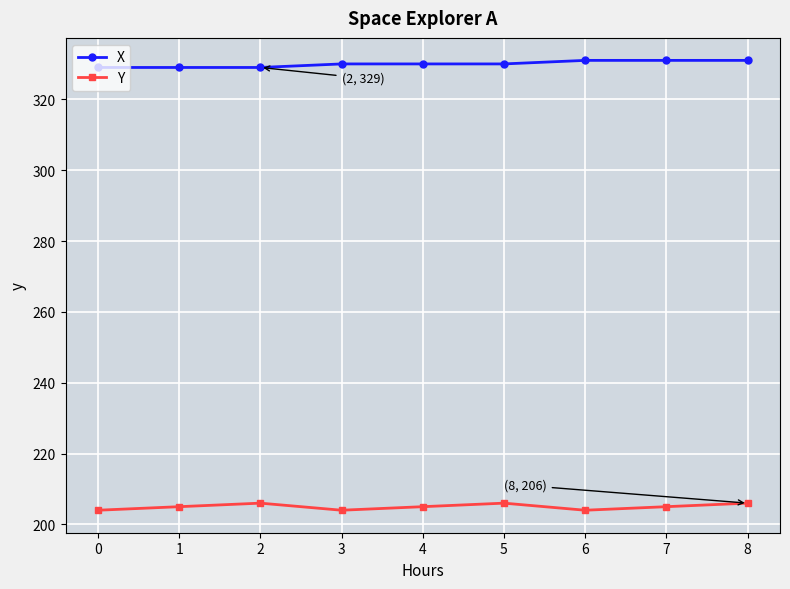

What are all the series names shown in the legend?

X, Y